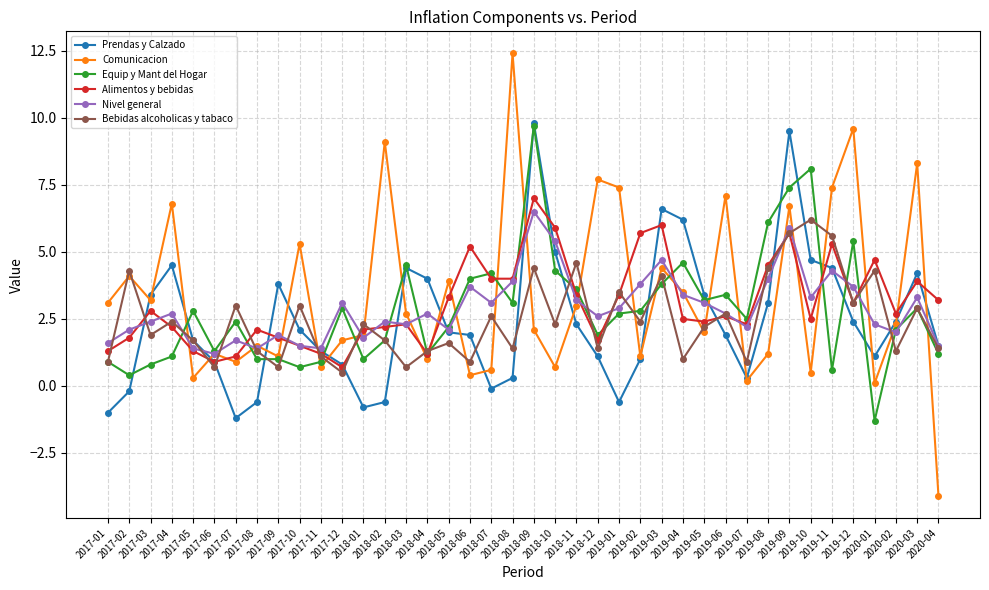

What are all the series names shown in the legend?

Prendas y Calzado, Comunicacion, Equip y Mant del Hogar, Alimentos y bebidas, Nivel general, Bebidas alcoholicas y tabaco